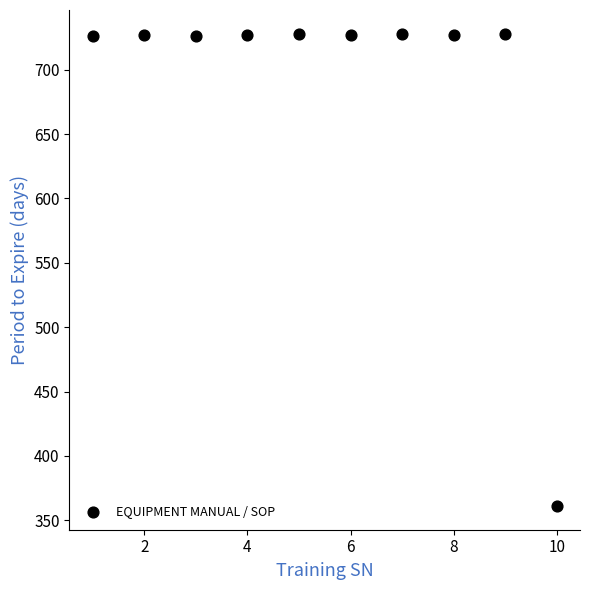

What is the range of X values (max minus min)?

9